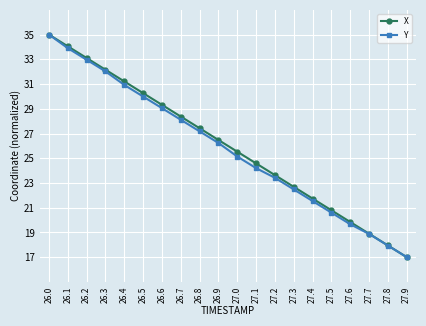

At how many categories does at least one series exceed 33?

3